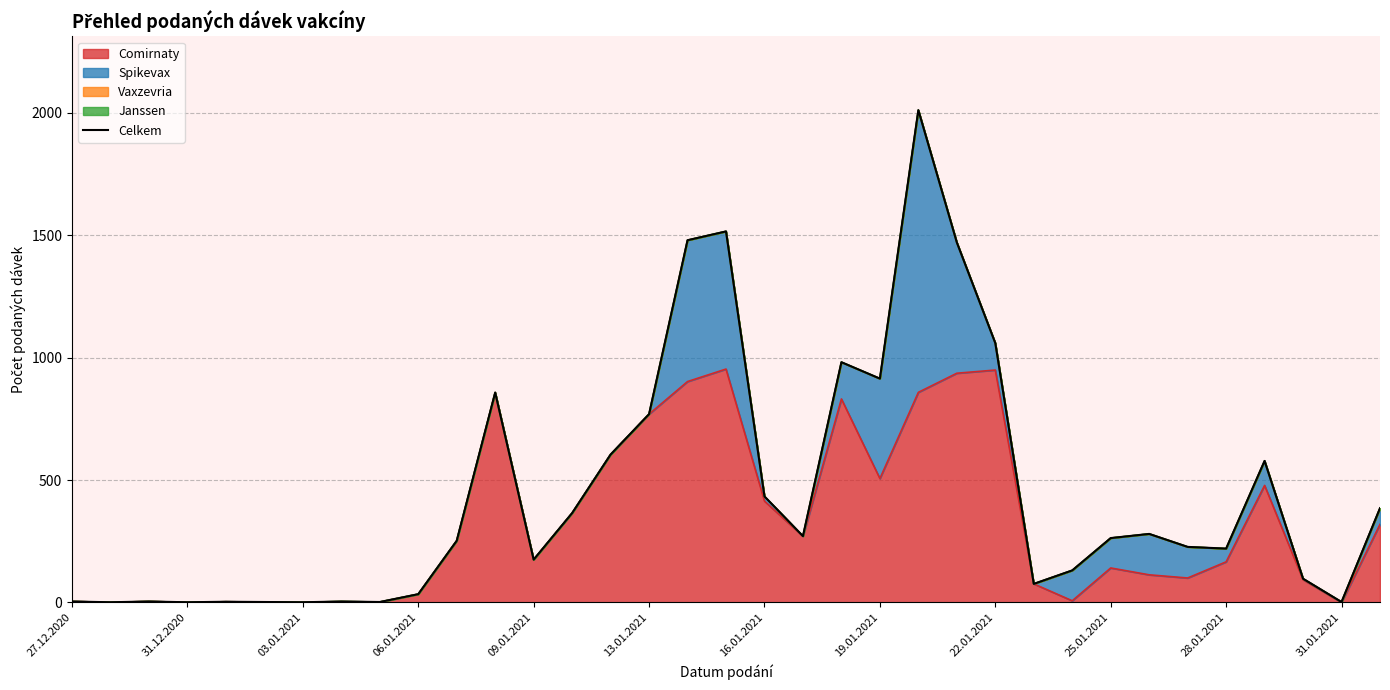

What is the maximum value for Comirnaty?

953